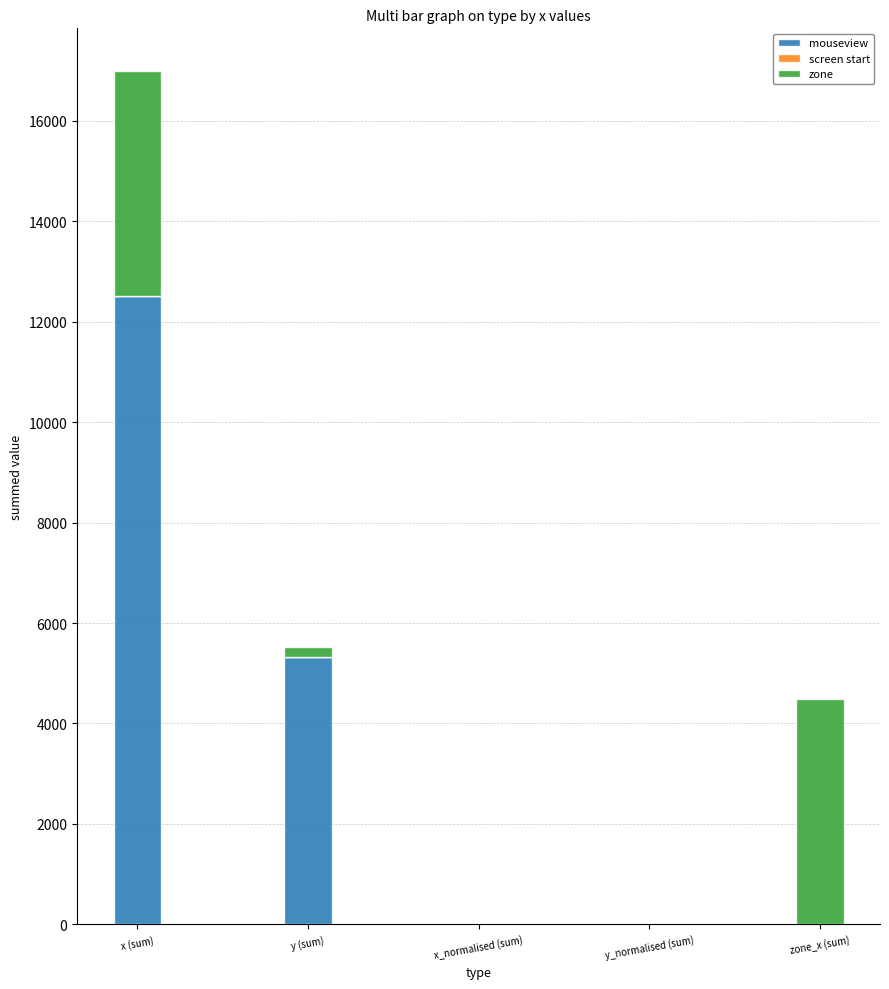

What is the total value across all series at x (sum)?

16995.0